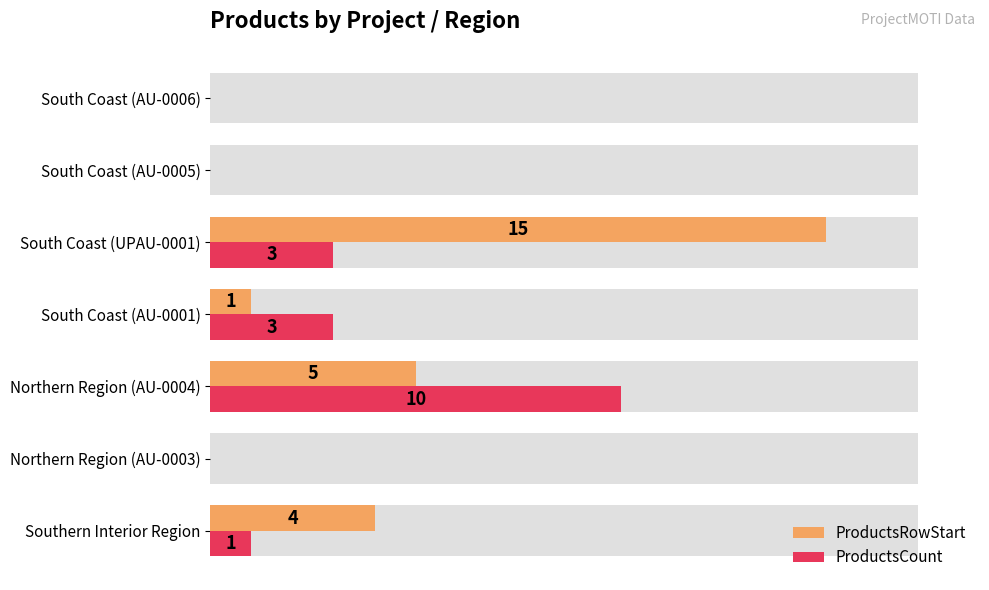

Which series changed the most between South Coast (AU-0005) and South Coast (AU-0006)?

ProductsRowStart